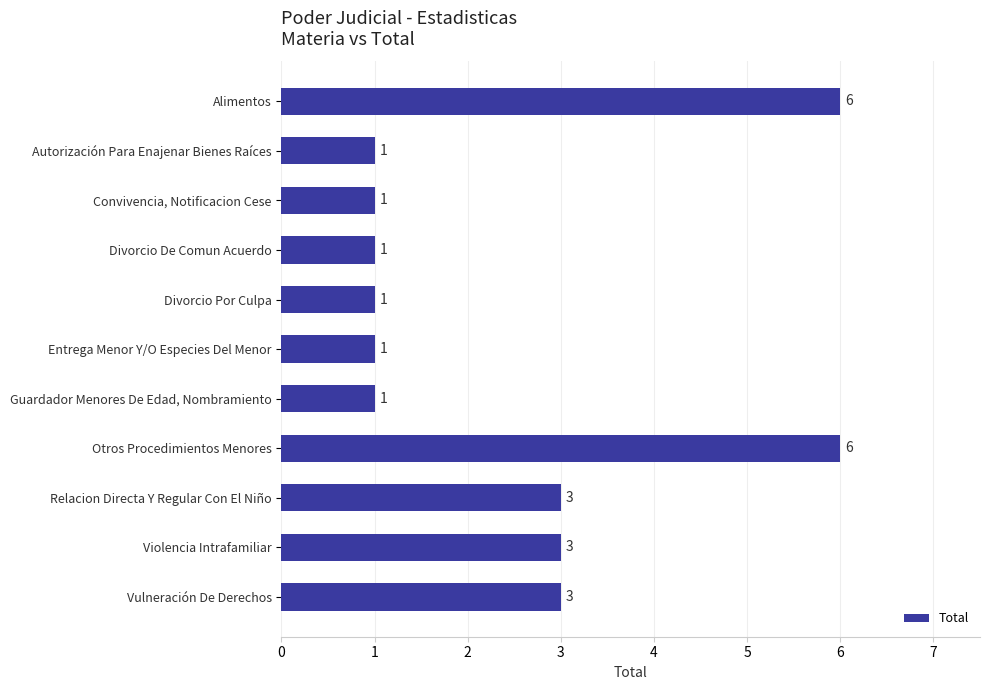

True or false: the data shows 1 at Divorcio De Comun Acuerdo.

True